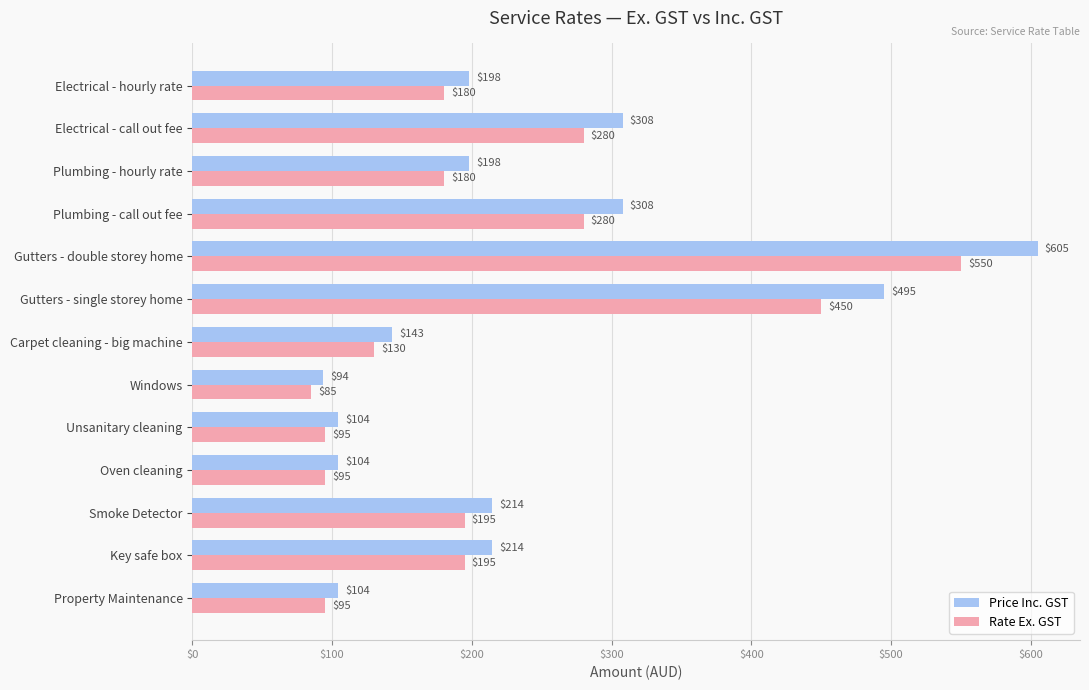

Rank the series by their maximum value, from lowest to highest.

Rate Ex. GST, Price Inc. GST